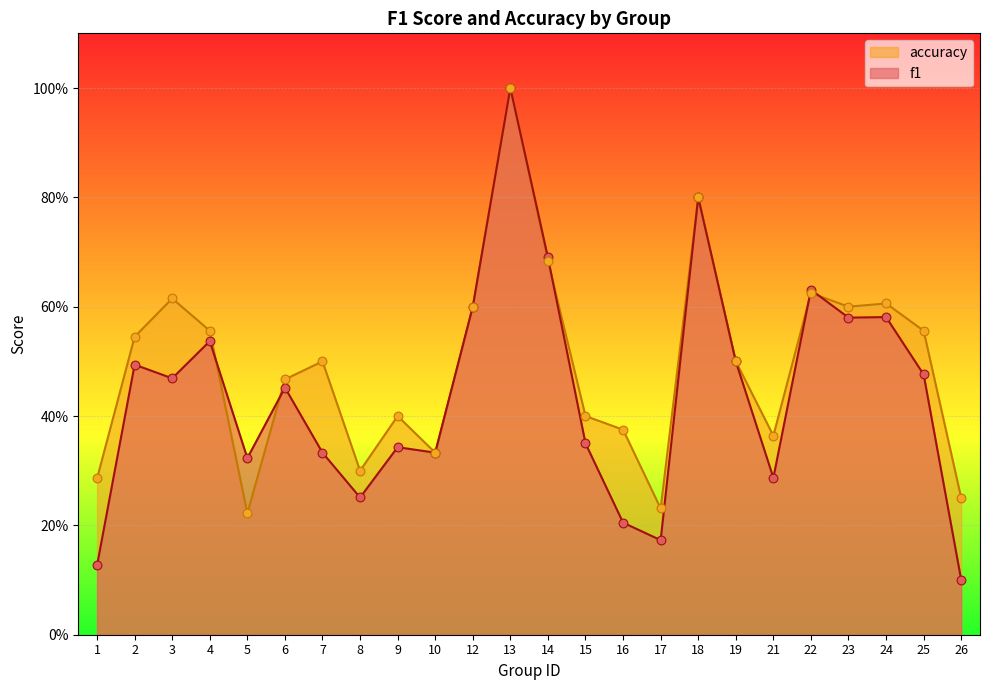

What are all the series names shown in the legend?

accuracy, f1